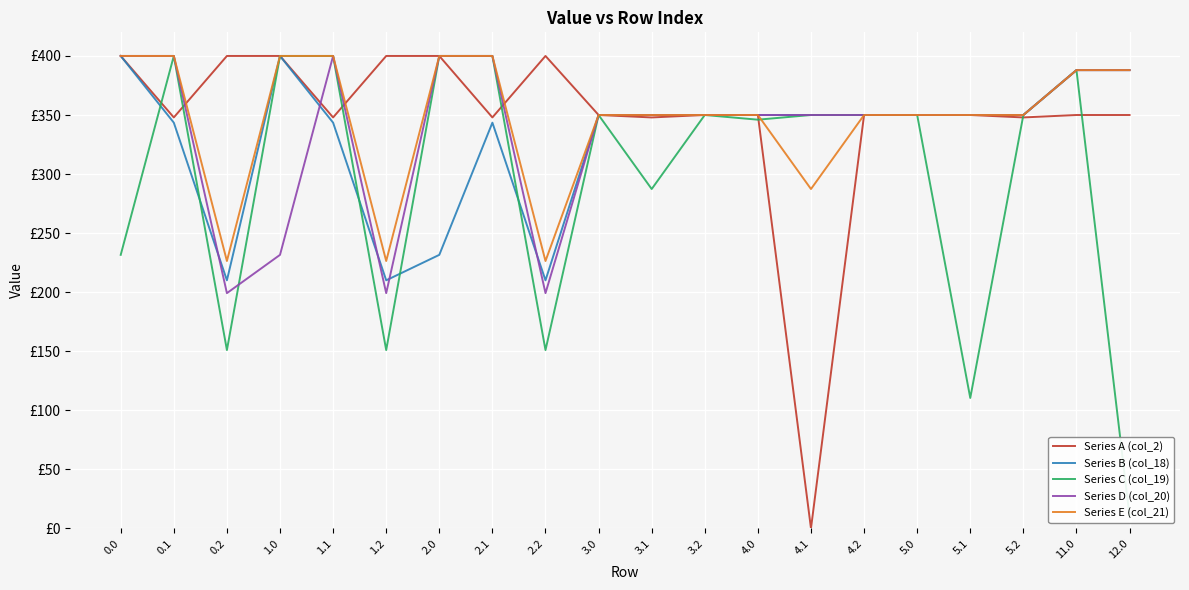

What is the total value across all series at 0.1?

1891.5